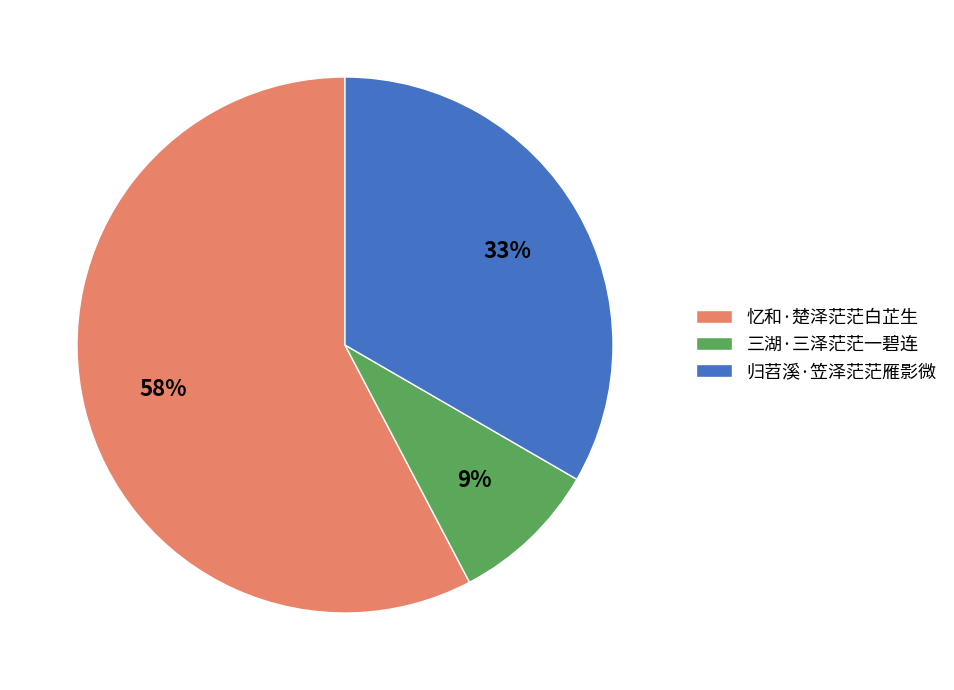

Approximately how many times larger is the value at 归苕溪·笠泽茫茫雁影微 compared to 忆和·楚泽茫茫白芷生?

0.6